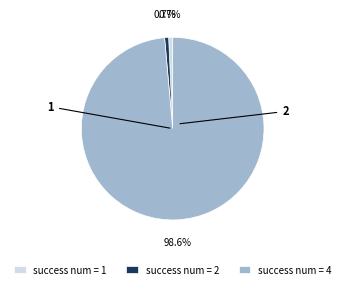

What is the largest slice in the pie chart?

success num = 4